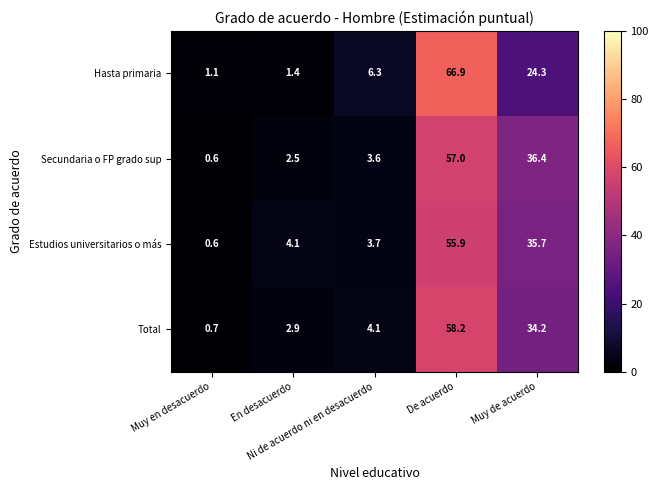

What is the smallest value displayed?

0.6